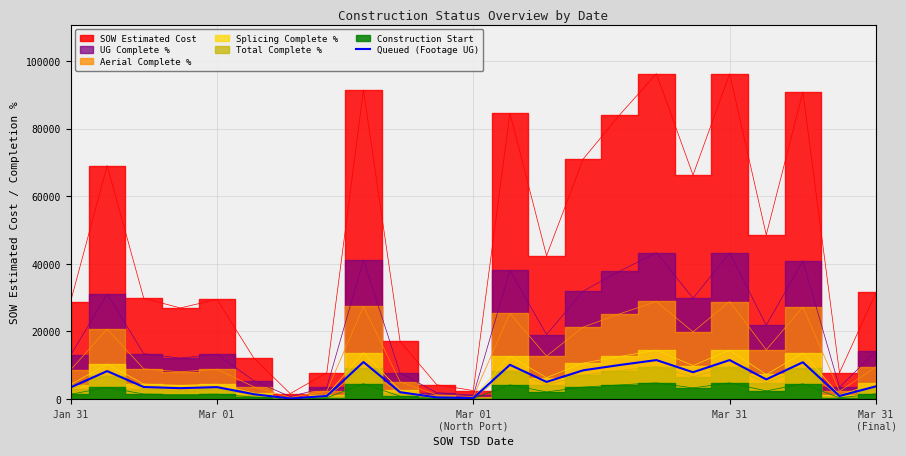

What is the label of the 1st point from the left?

Jan 31